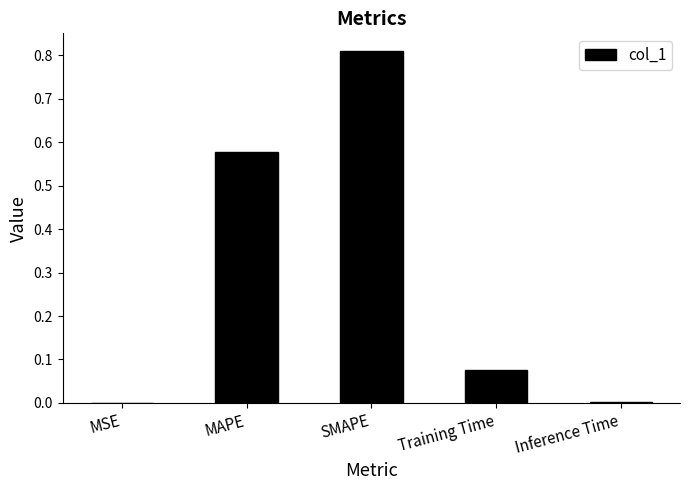

Does the chart contain stacked bars?

No